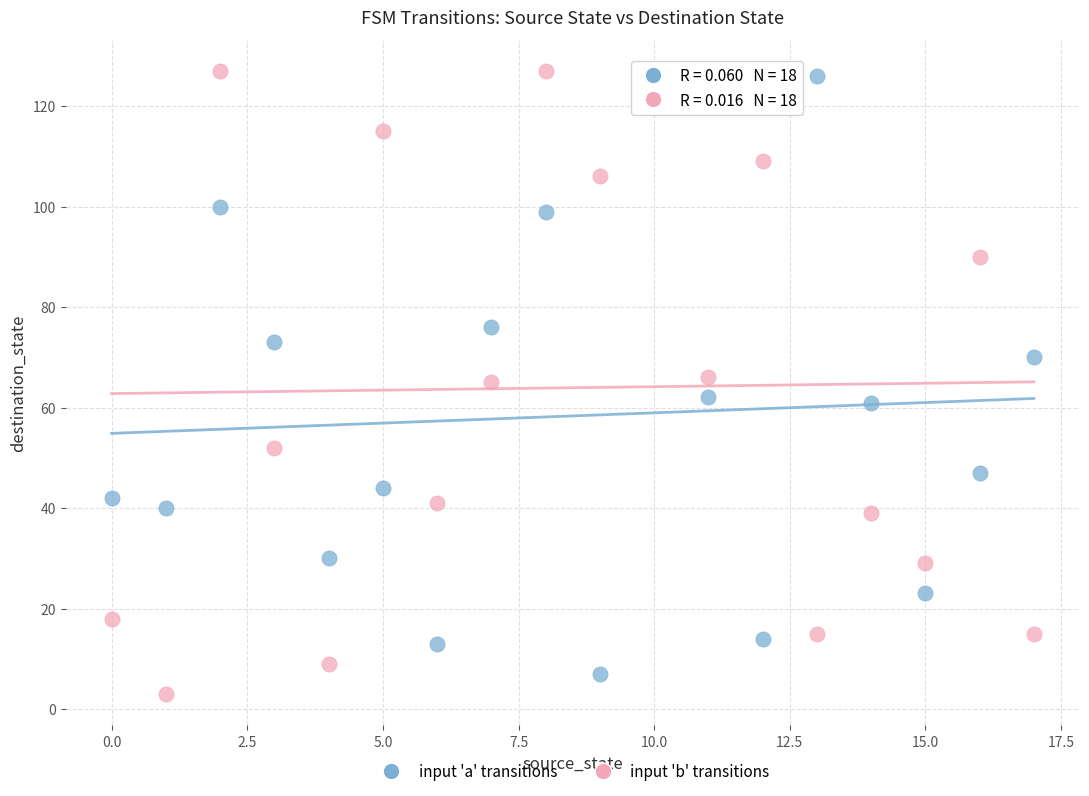

Across all data points, what is the range of Y values (max minus min)?

124